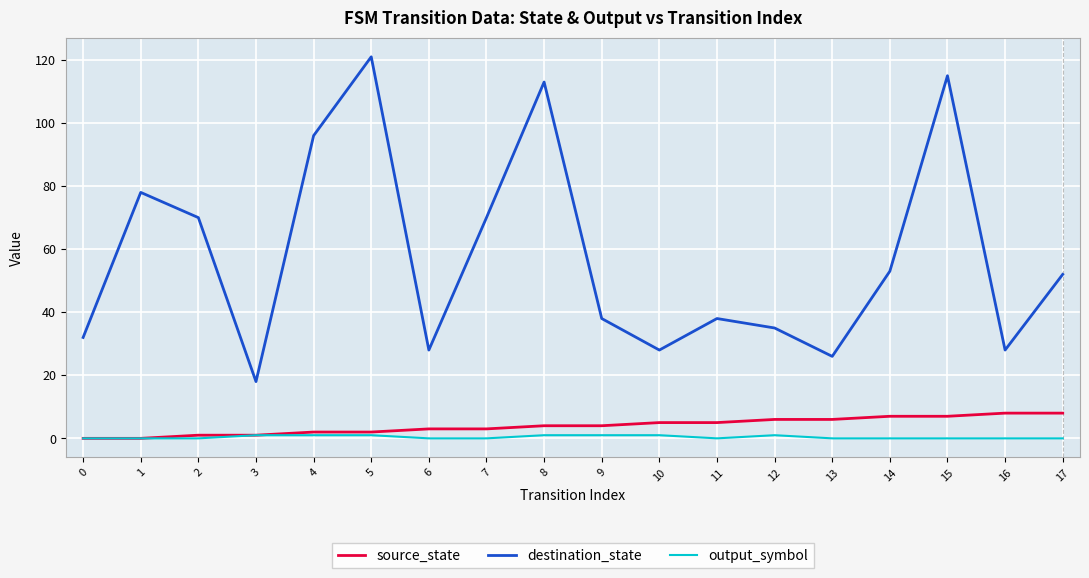

What is the greatest value displayed?

121